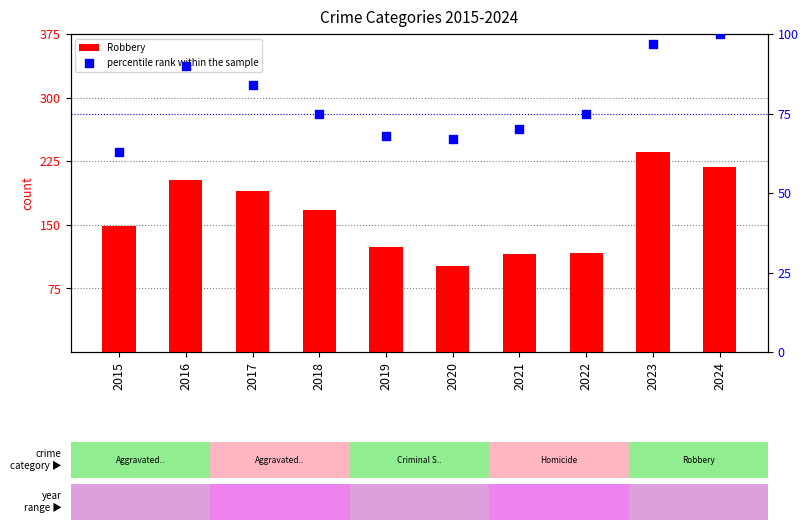

Which series contains the lowest Y value?

percentile rank within the sample